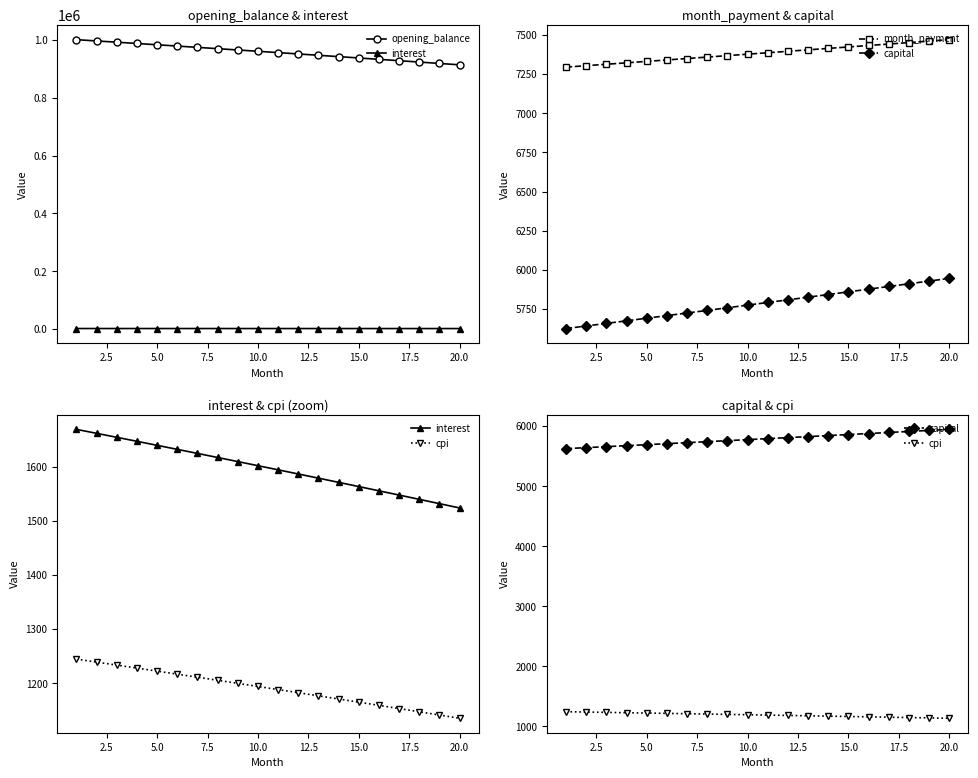

Reading left to right, list all the values displayed in this chart.

opening_balance: 1001250.0	996869.2	992466.5	988041.8	983595.0	979126.1	974635.0	970121.6	965585.8	961027.5	956446.8	951843.4	947217.3	942568.5	937896.9	933202.3	928484.8	923744.1	918980.4	914193.4
interest: 1668.8	1661.4	1654.1	1646.7	1639.3	1631.9	1624.4	1616.9	1609.3	1601.7	1594.1	1586.4	1578.7	1570.9	1563.2	1555.3	1547.5	1539.6	1531.6	1523.7
month_payment: 7294.1	7303.2	7312.3	7321.5	7330.6	7339.8	7349.0	7358.1	7367.3	7376.5	7385.8	7395.0	7404.2	7413.5	7422.8	7432.0	7441.3	7450.6	7459.9	7469.3
capital: 5625.3	5641.7	5658.2	5674.7	5691.3	5707.9	5724.6	5741.3	5758.0	5774.8	5791.7	5808.6	5825.5	5842.6	5859.6	5876.7	5893.9	5911.1	5928.3	5945.6
cpi: 1244.5	1239.0	1233.5	1228.0	1222.4	1216.8	1211.1	1205.5	1199.8	1194.1	1188.3	1182.5	1176.7	1170.9	1165.0	1159.2	1153.2	1147.3	1141.3	1135.3